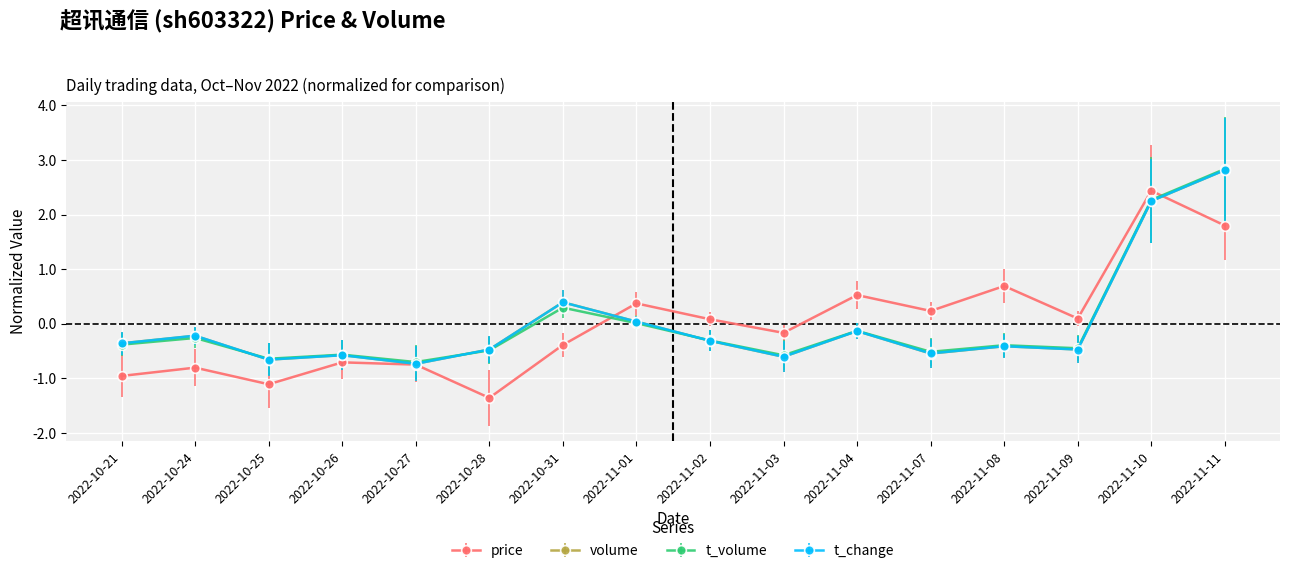

How many lines are shown in the chart?

4